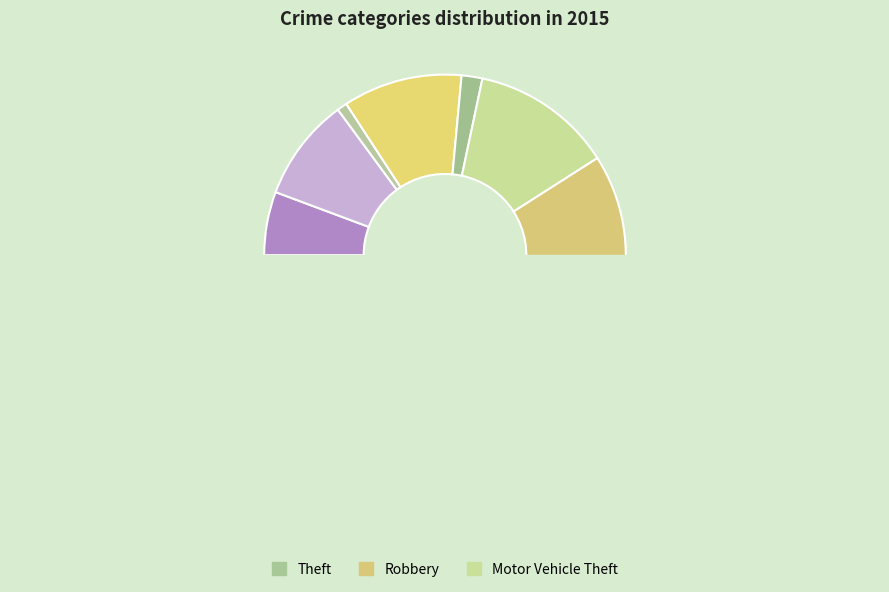

Rank the categories by value from highest to lowest.

Theft, Robbery, Motor Vehicle Theft, Burglary, Aggravated Battery, Aggravated Assault, Criminal Sexual Assault, Arson